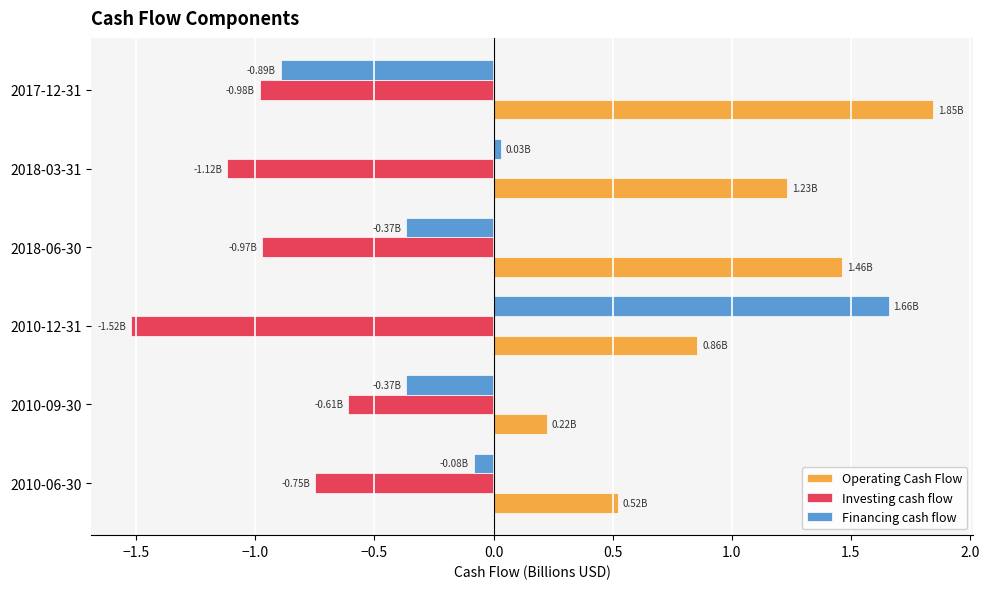

List the series in order of their overall mean, highest first.

Operating Cash Flow, Financing cash flow, Investing cash flow